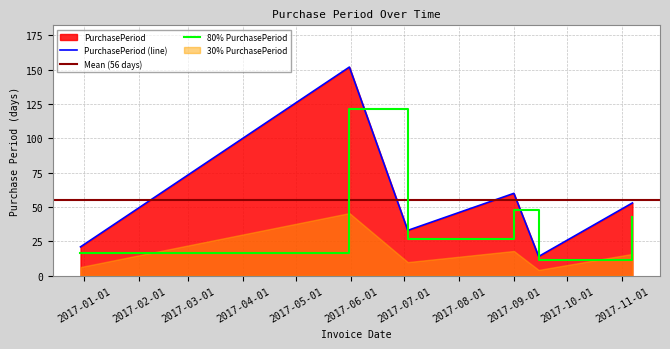

What is the label of the 5th point from the left?

2017-09-15